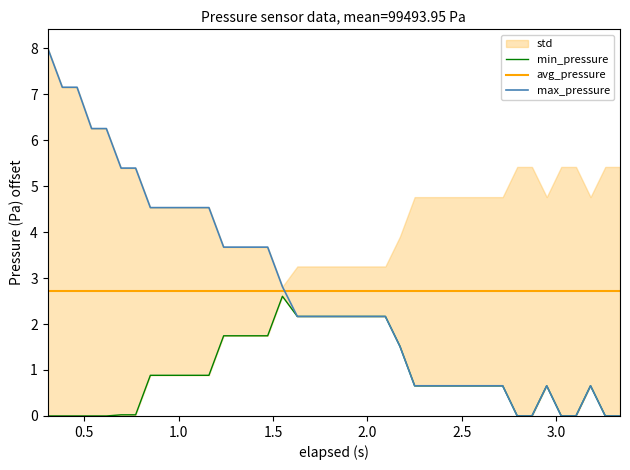

Which series has the largest range (max minus min)?

max_pressure